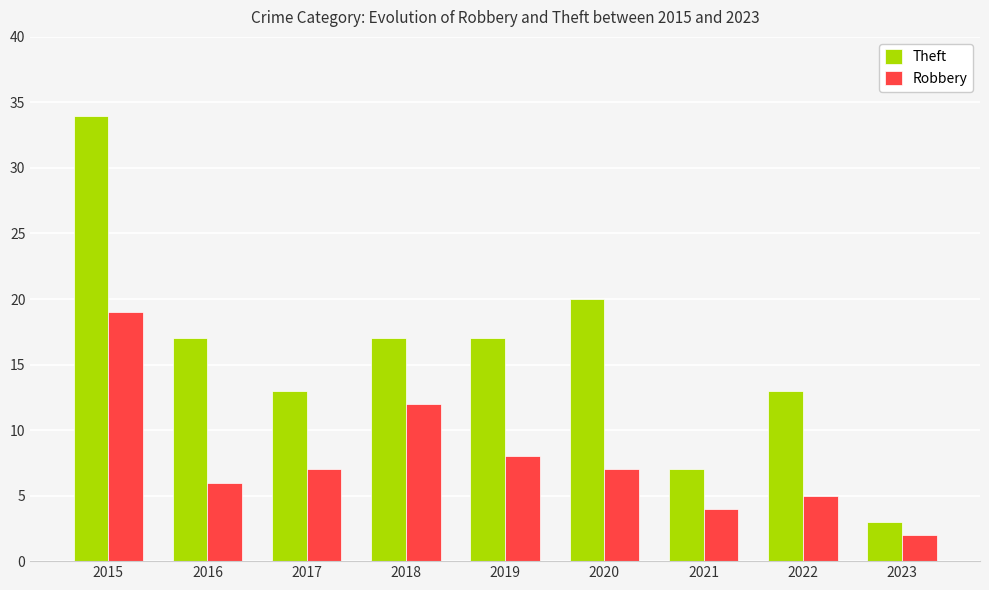

Does the chart contain stacked bars?

No